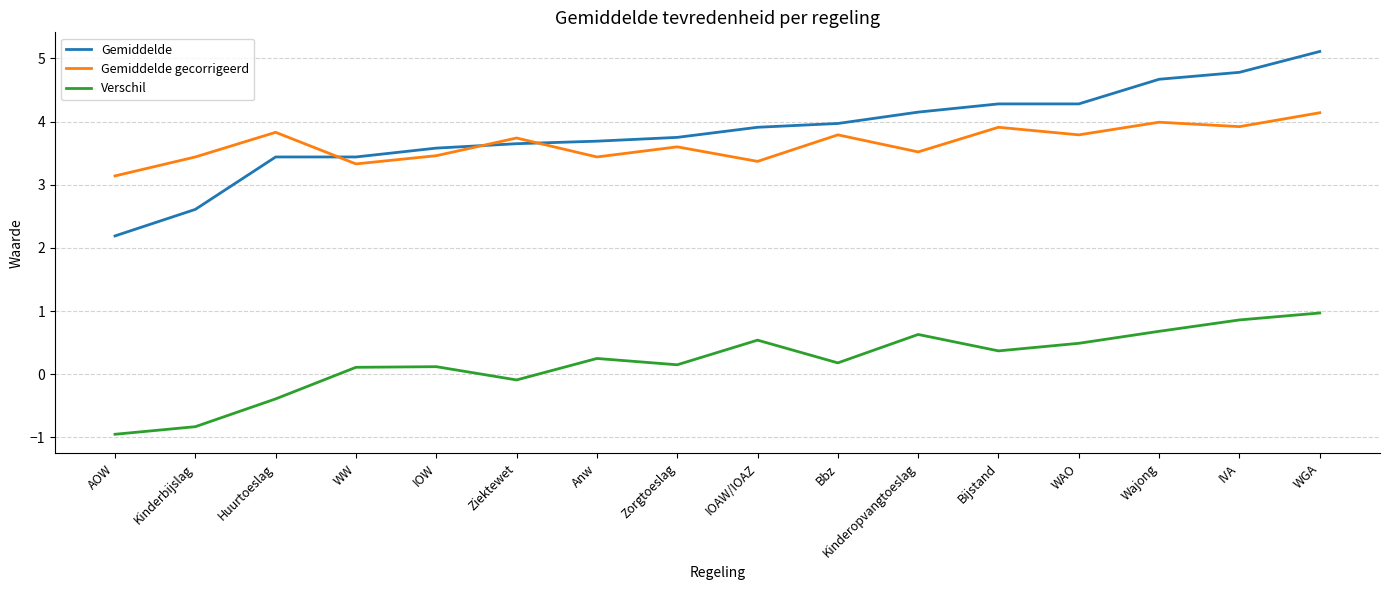

What is the minimum value shown in the chart?

-0.9